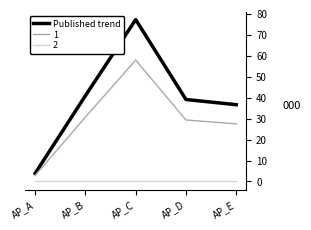

Which label corresponds to the largest value in the chart?

AP_C